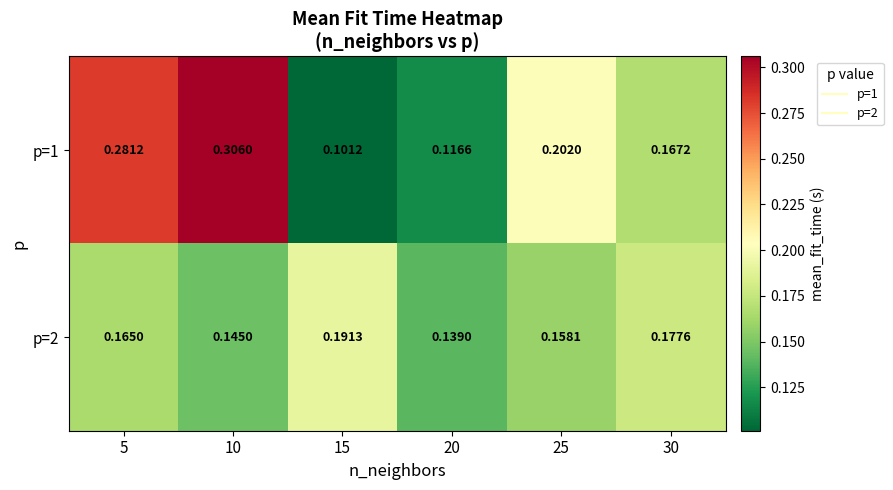

Is the value of p=2 at 30 greater than the value of p=1 at 15?

Yes